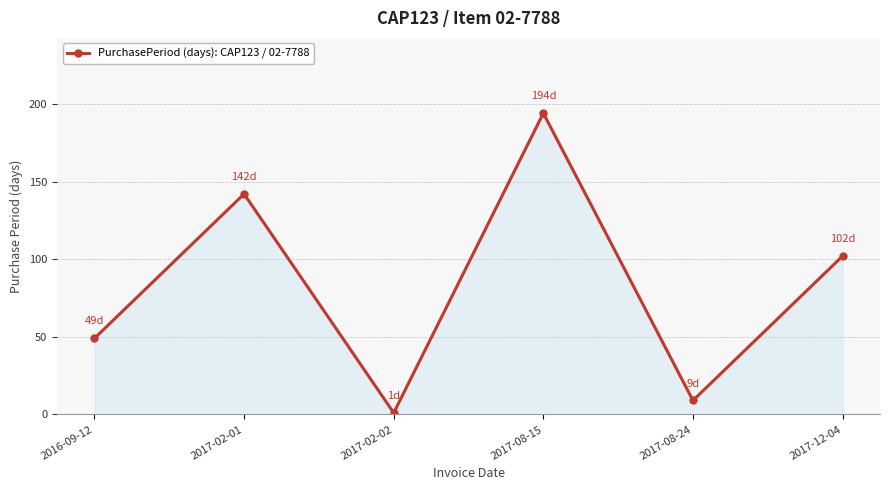

How many values are below 102?

3